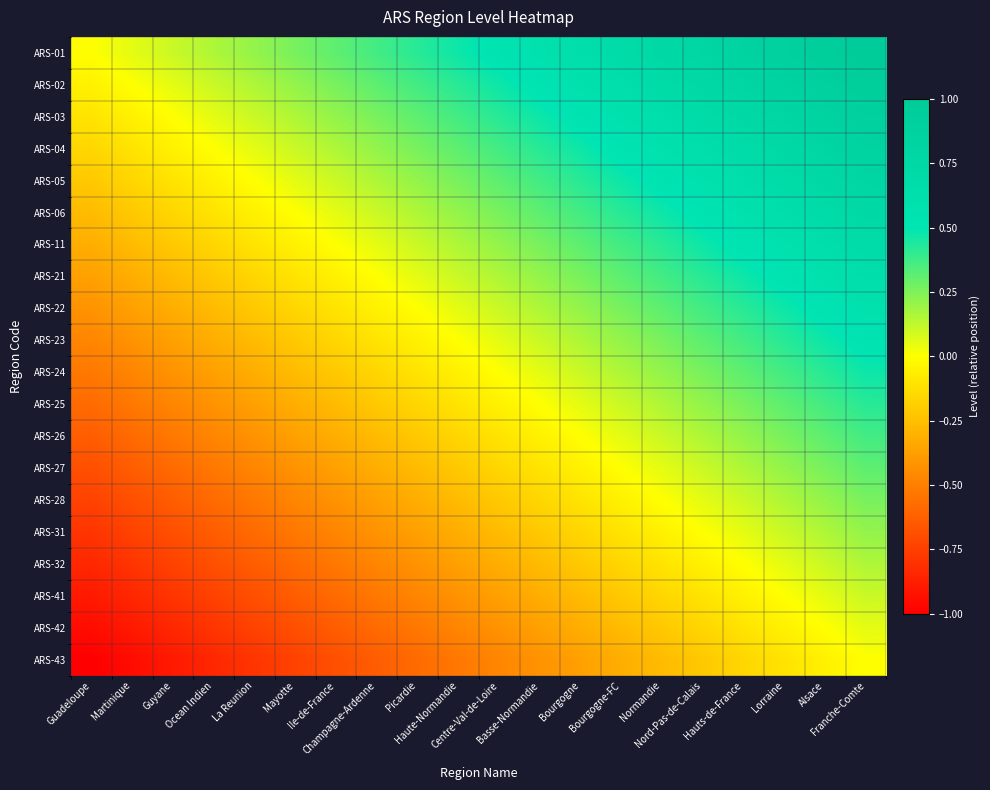

What is the difference between the highest and lowest values at Guadeloupe?

1.0